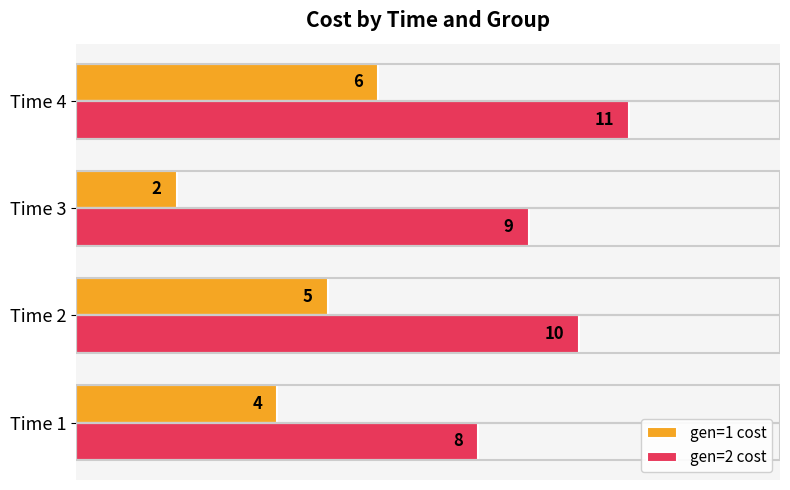

At Time 1, list the series in order from smallest to largest.

gen=1 cost, gen=2 cost